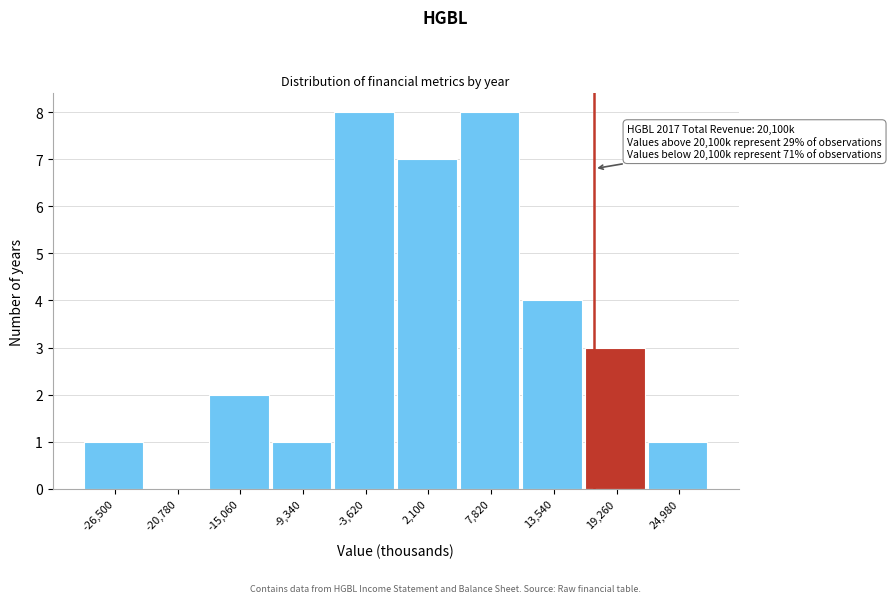

Reading left to right, transcribe all the data shown in this chart.

-26,500=1	-20,780=0	-15,060=2	-9,340=1	-3,620=8	2,100=7	7,820=8	13,540=4	19,260=3	24,980=1